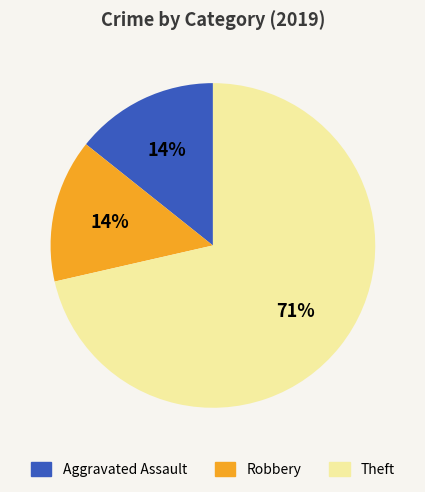

To the nearest percent, what is the average slice percentage?

33%